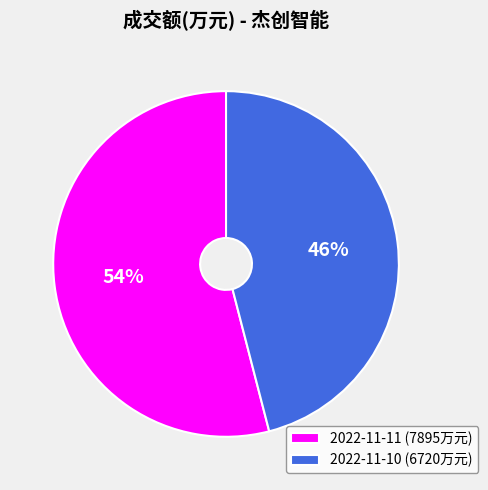

To the nearest percent, what is the difference between the largest and smallest slice percentages?

8%